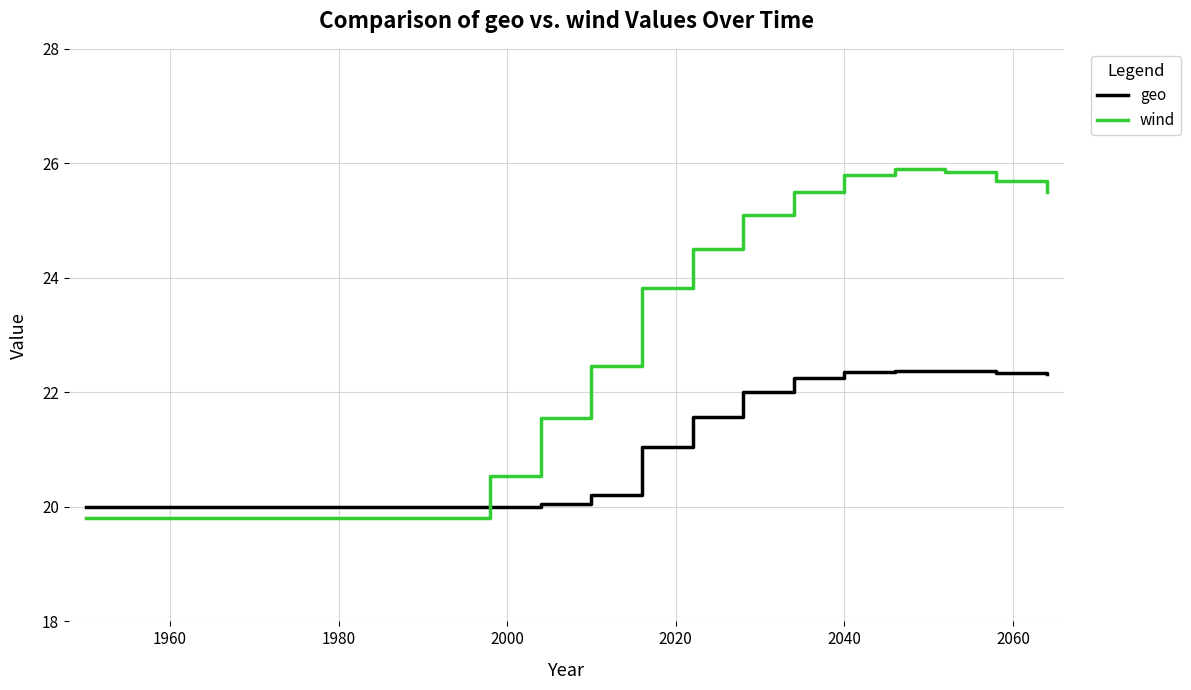

After their last crossing, which series has the higher values: wind or geo?

wind